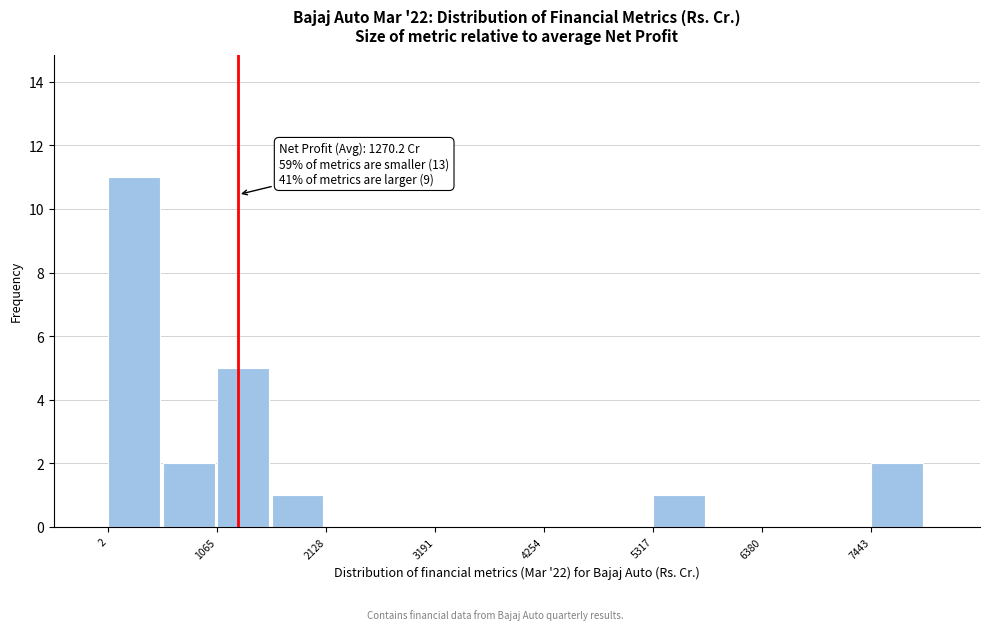

Around what value on the x-axis is the tallest bar? Give the approximate position of its centre, as read against the axis.

200